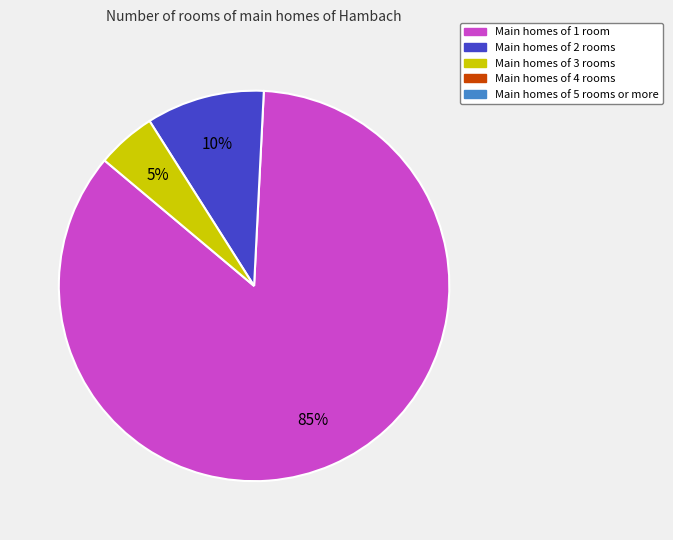

Is there any slice that represents more than half of the pie?

Yes